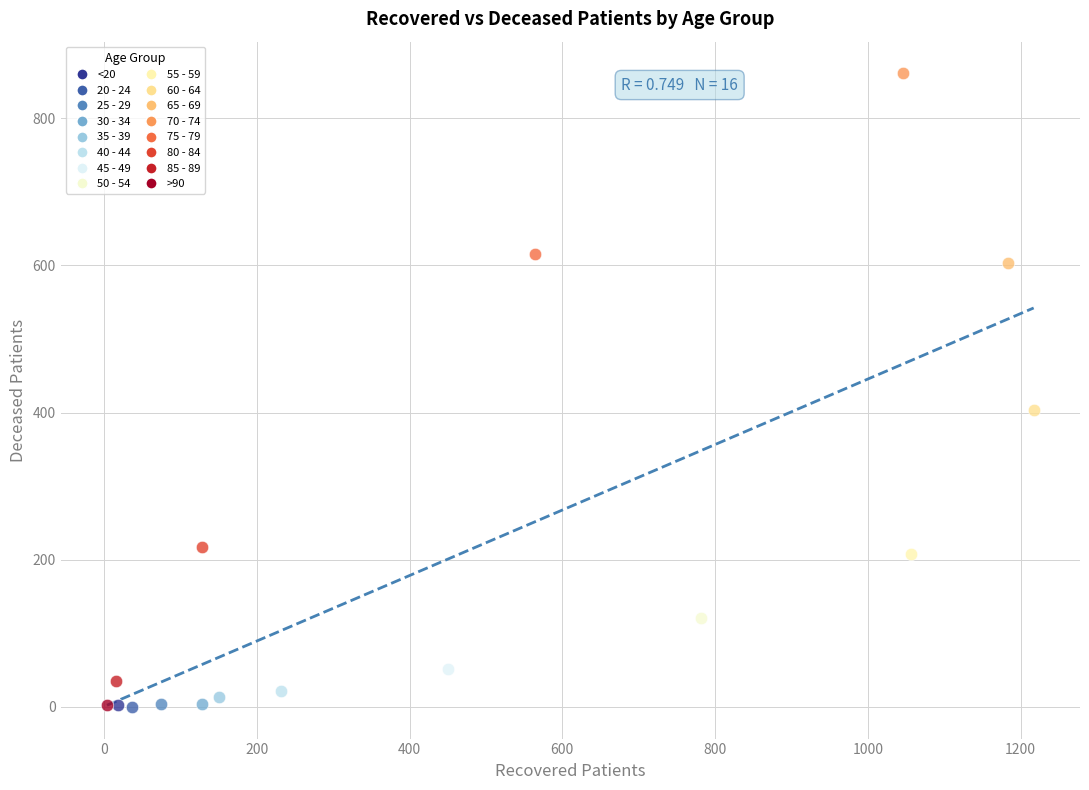

What are all the series names shown in the legend?

<20, 20 - 24, 25 - 29, 30 - 34, 35 - 39, 40 - 44, 45 - 49, 50 - 54, 55 - 59, 60 - 64, 65 - 69, 70 - 74, 75 - 79, 80 - 84, 85 - 89, >90